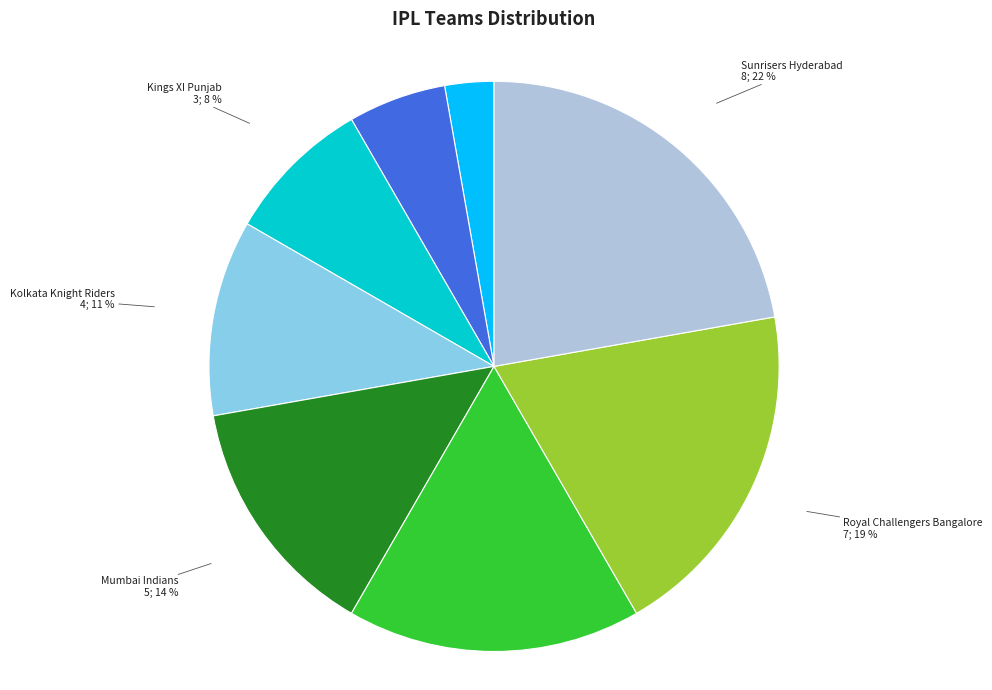

To the nearest percent, what is the difference between the largest and smallest slice percentages?

19%